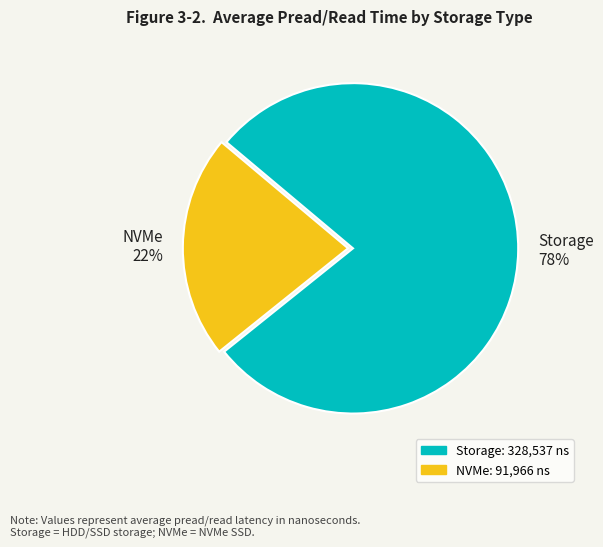

How many segments does this pie chart have?

2